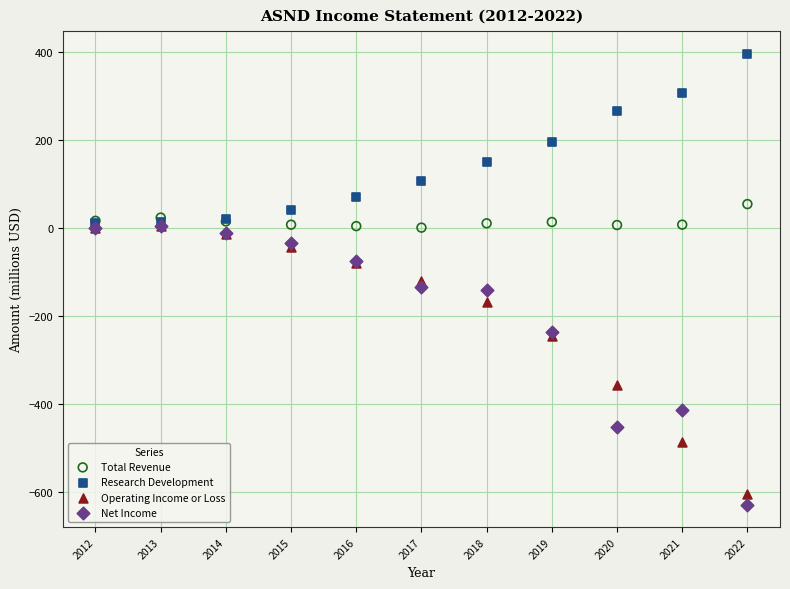

In the Net Income series, what Y value is closest to -311?

-234.8